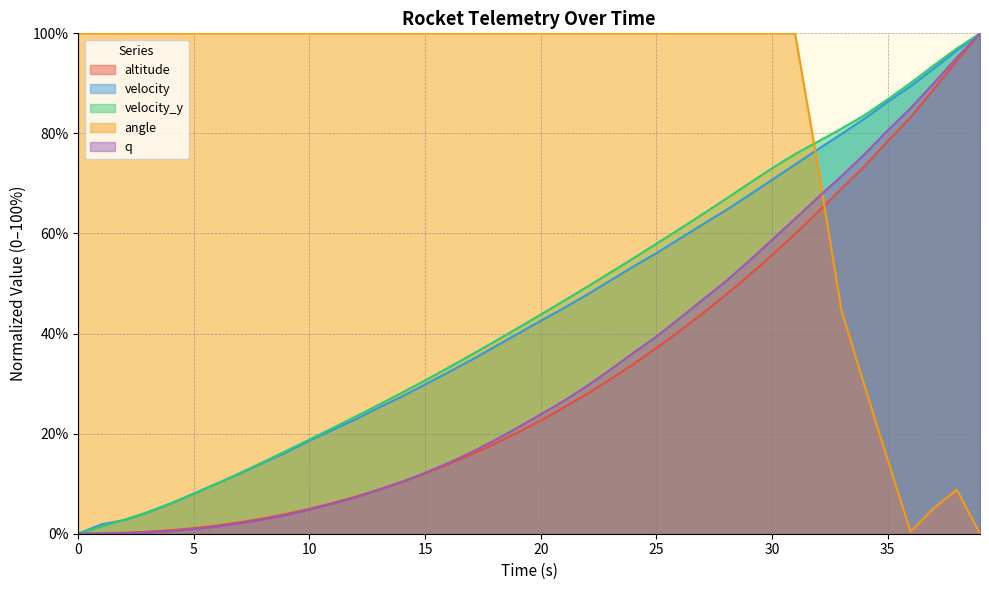

At which category is the sum across all series the highest?

39